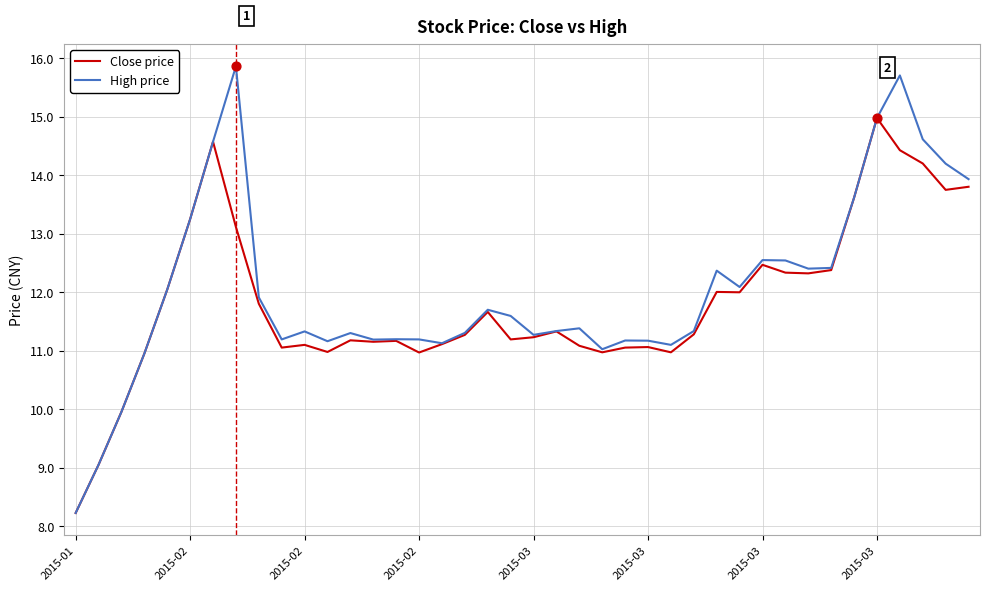

Which series has the largest range (max minus min)?

High price